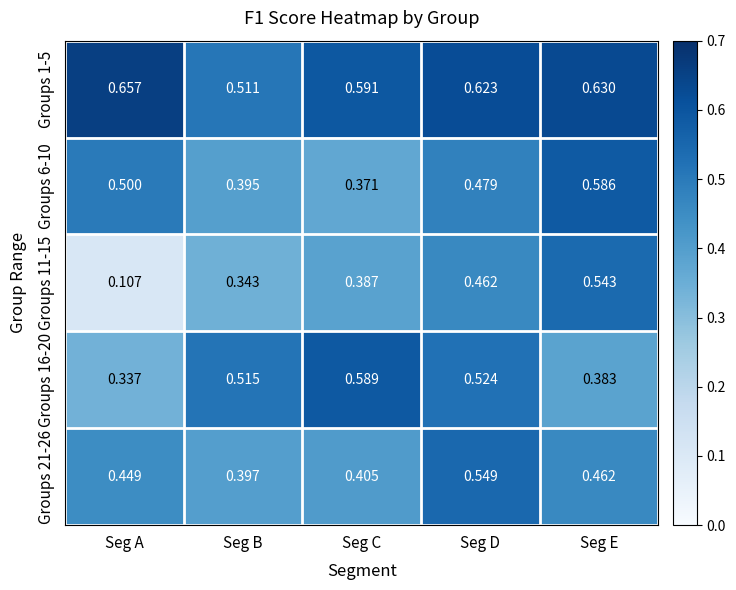

Is the value of Groups 16-20 at Seg A greater than the value of Groups 11-15 at Seg A?

Yes